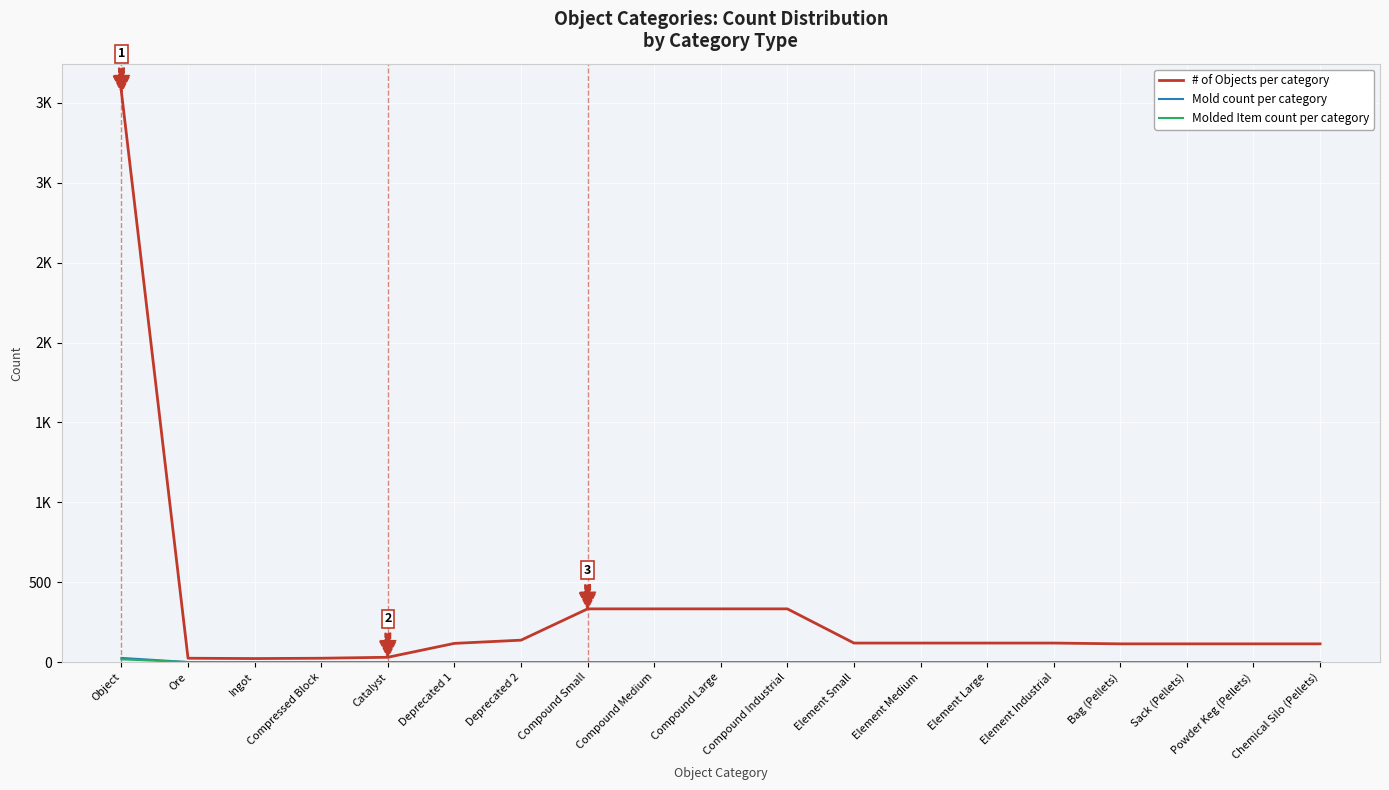

What is the label of the 17th point from the right?

Ingot